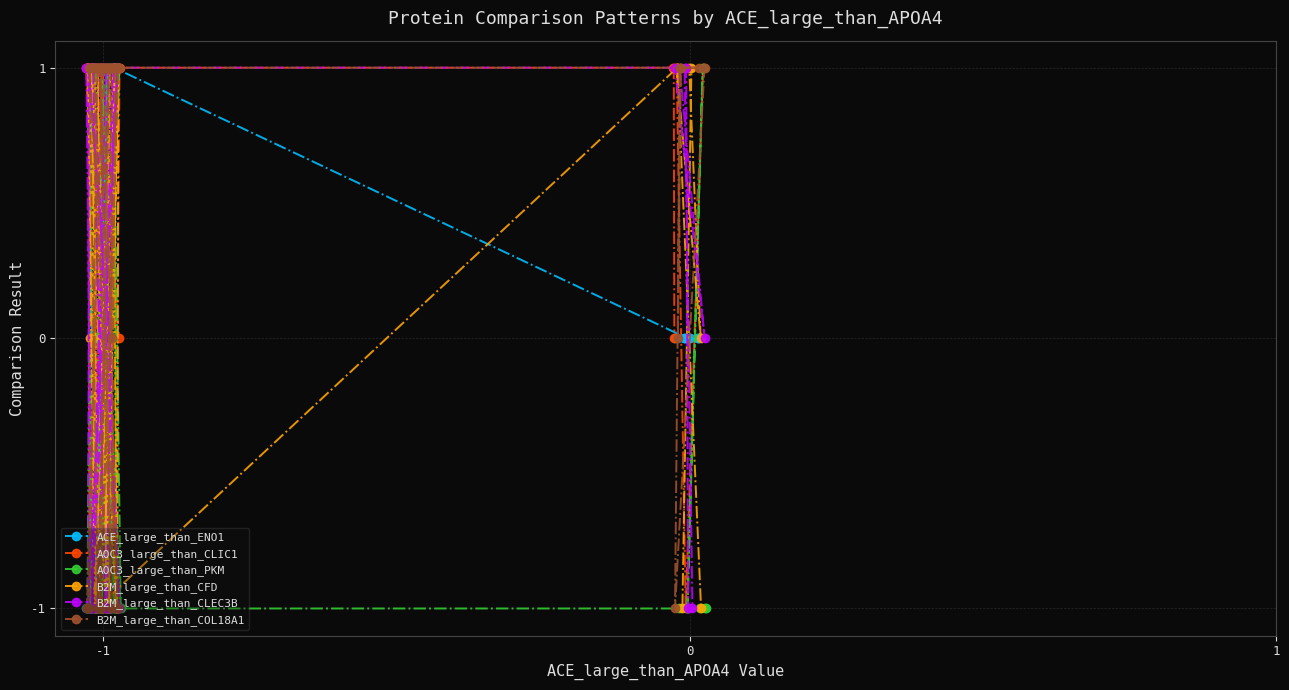

At which category does ACE_large_than_ENO1 reach its first local peak?

18